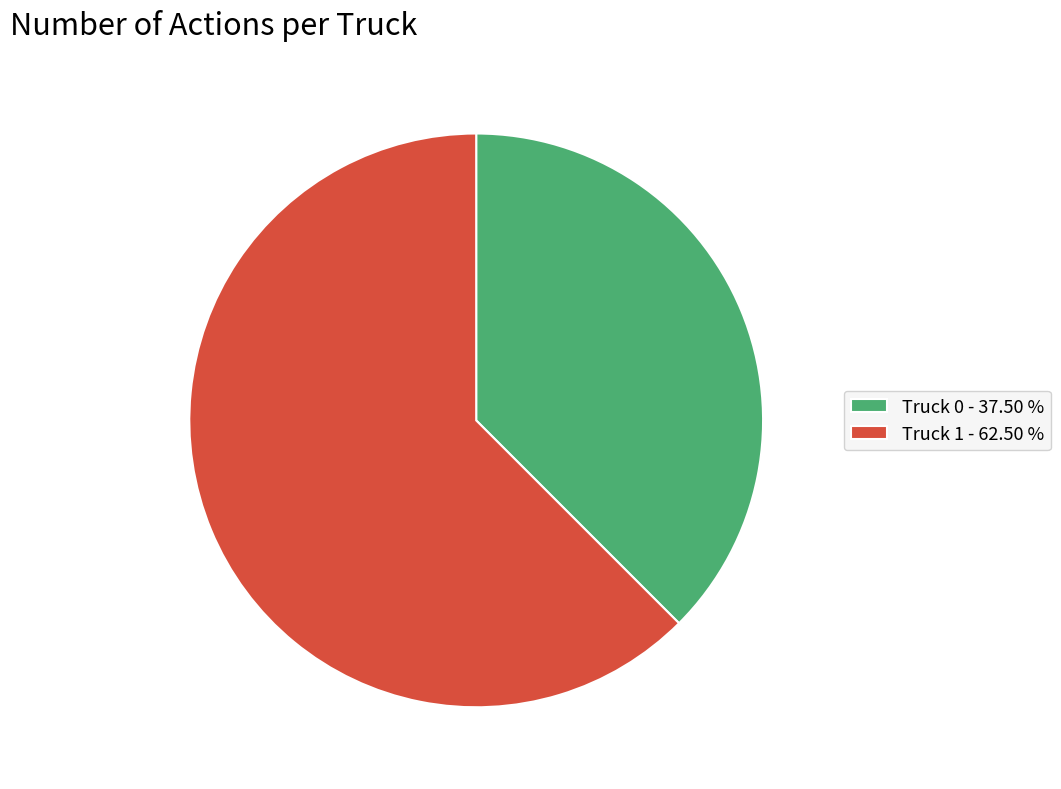

Count the number of slices in the pie.

2